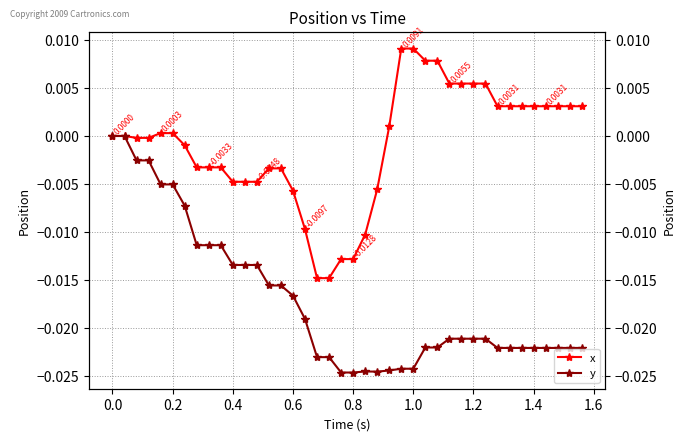

List the series in order of their peak value, highest first.

x, y